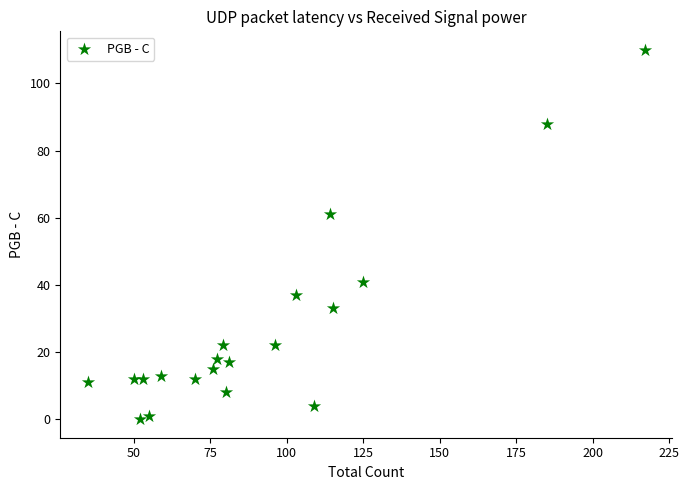

What is the range of Y values (max minus min)?

110